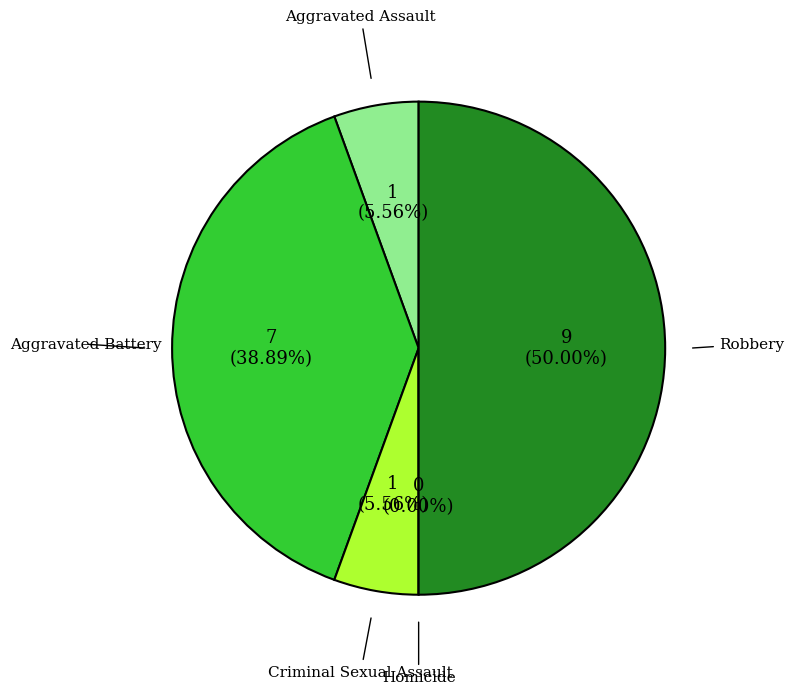

What is the largest slice in the pie chart?

Robbery